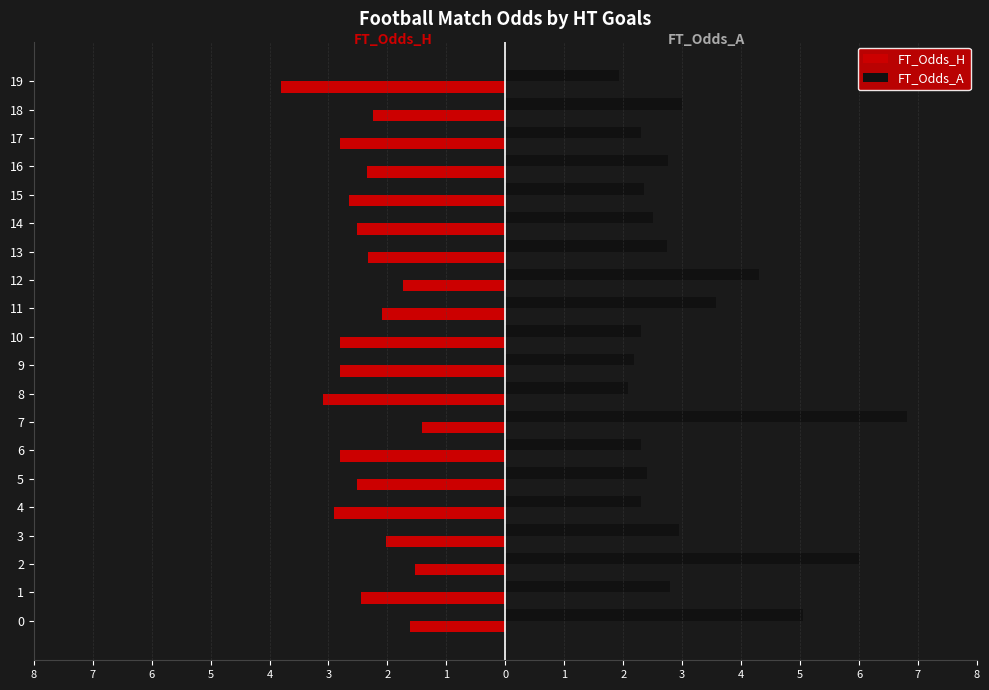

Which series has the largest range (max minus min)?

FT_Odds_A